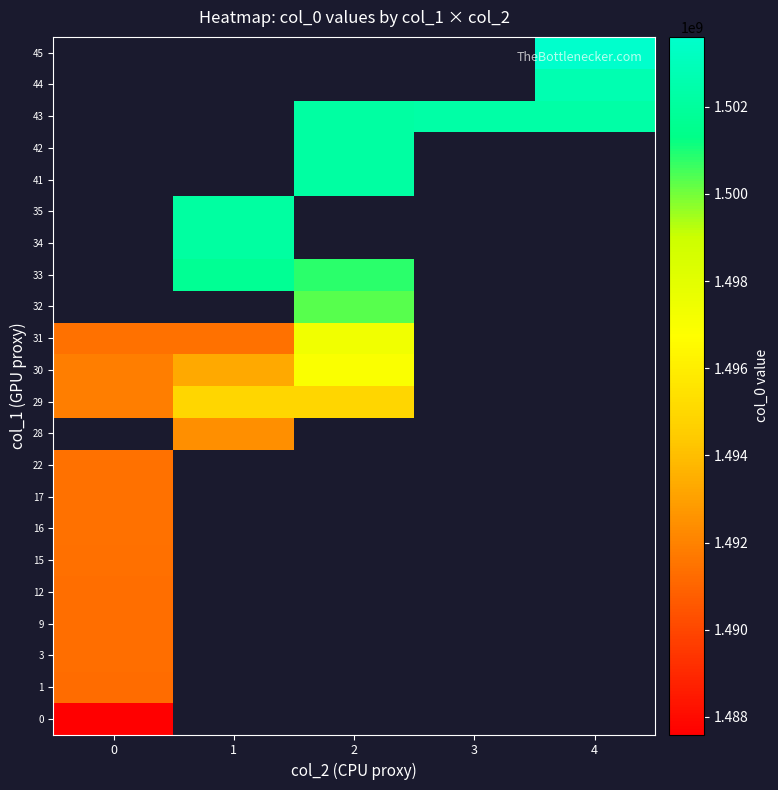

What is the maximum value shown in the chart?

1503600000.0